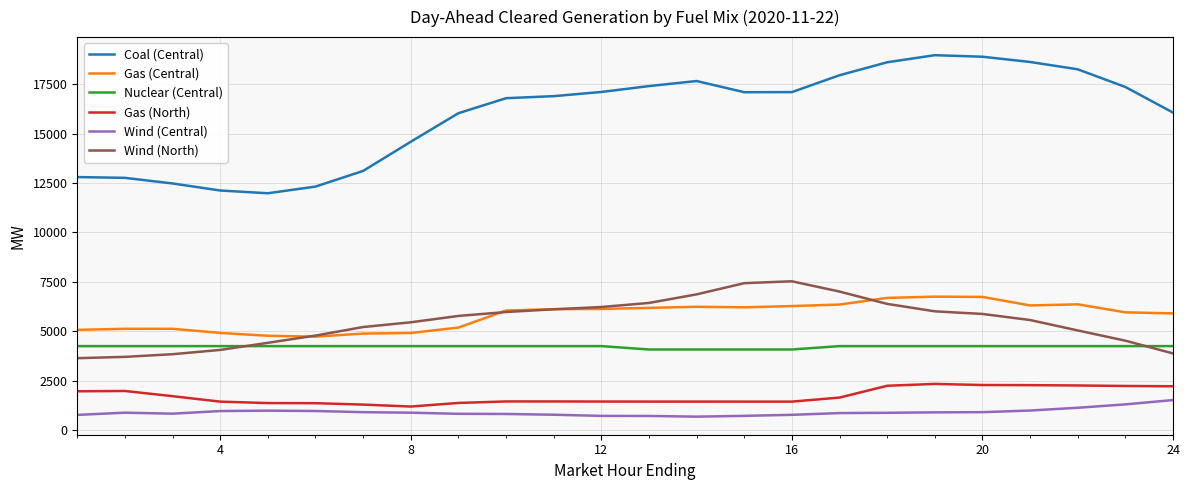

Which series has the largest range (max minus min)?

Coal (Central)